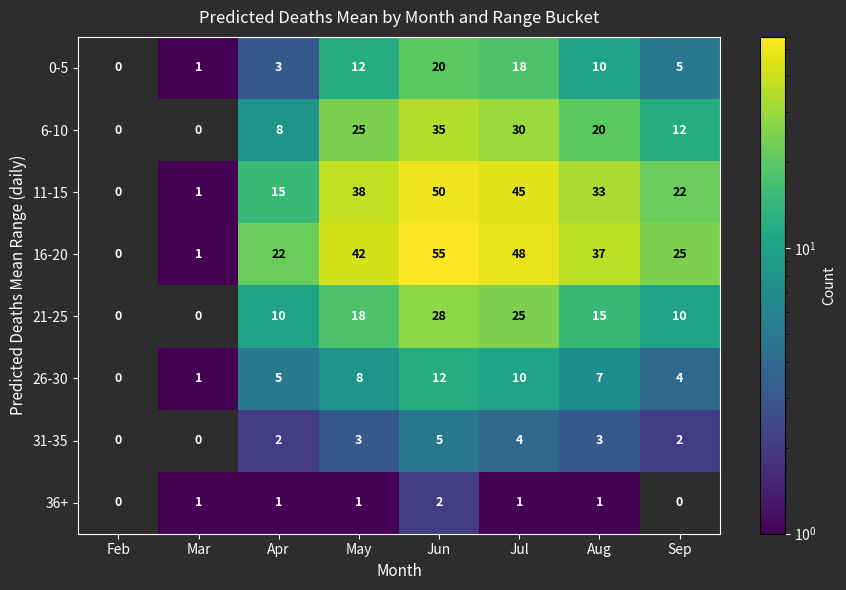

How many series are shown in this chart?

8